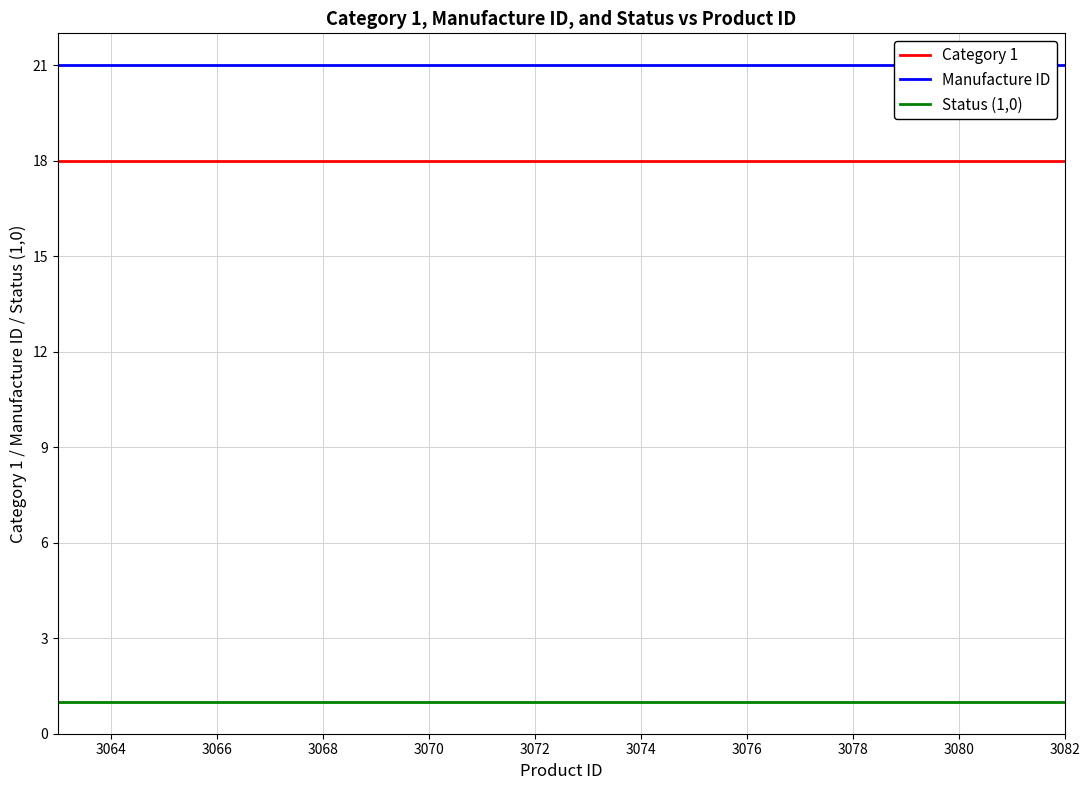

True or false: Category 1 and Status (1,0) intersect in this chart.

False